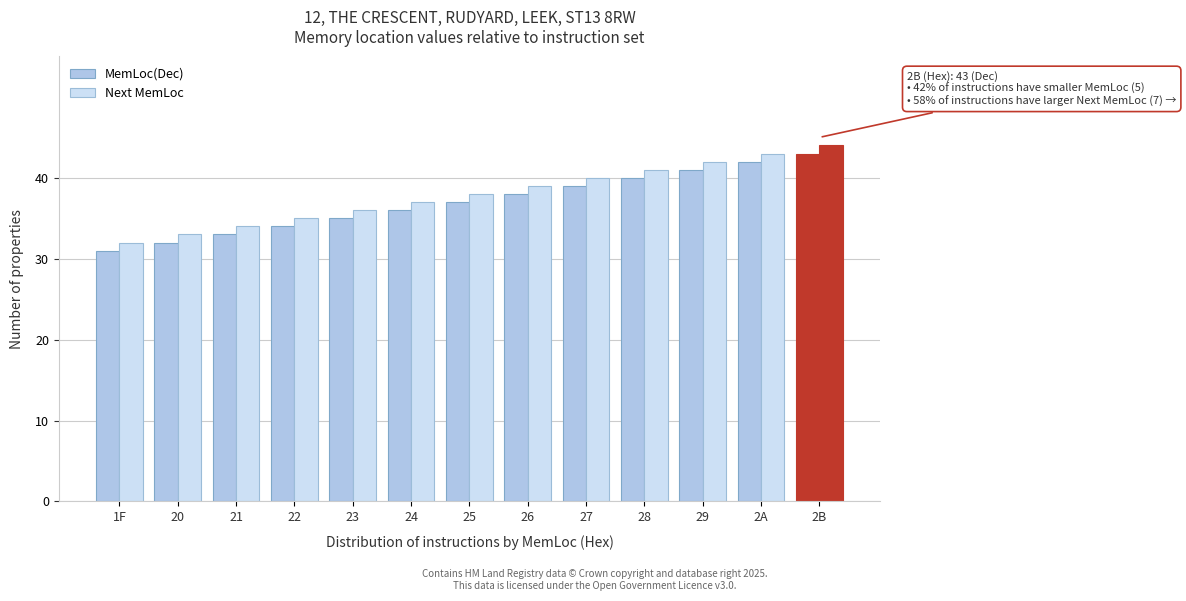

Reading right to left, what are all the values shown in this chart?

MemLoc(Dec): 43	42	41	40	39	38	37	36	35	34	33	32	31
Next MemLoc: 44	43	42	41	40	39	38	37	36	35	34	33	32